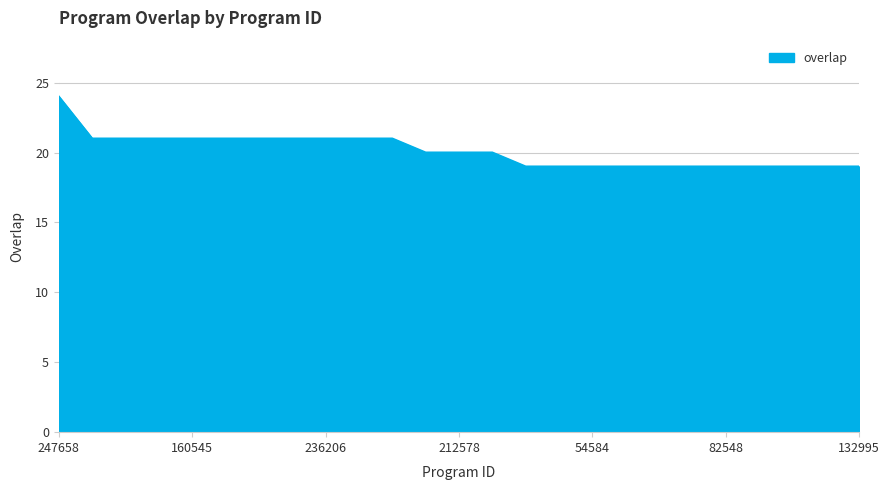

What is the minimum value shown in the chart?

19